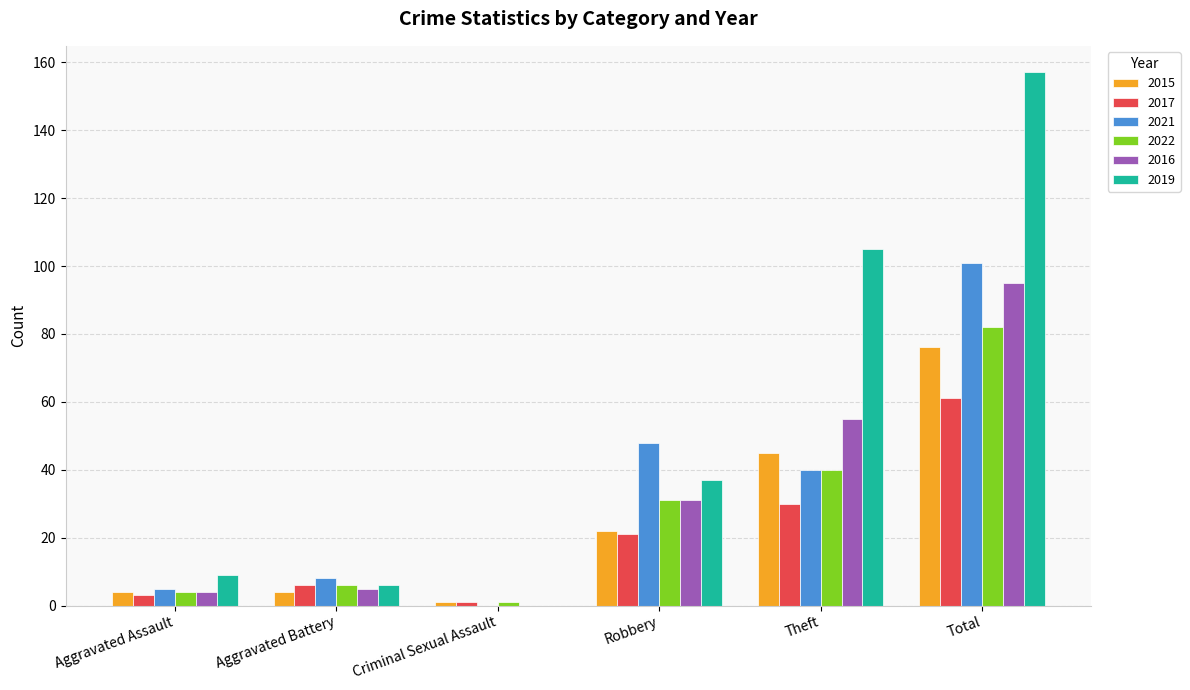

Are the bars grouped side by side (vs. stacked)?

Yes